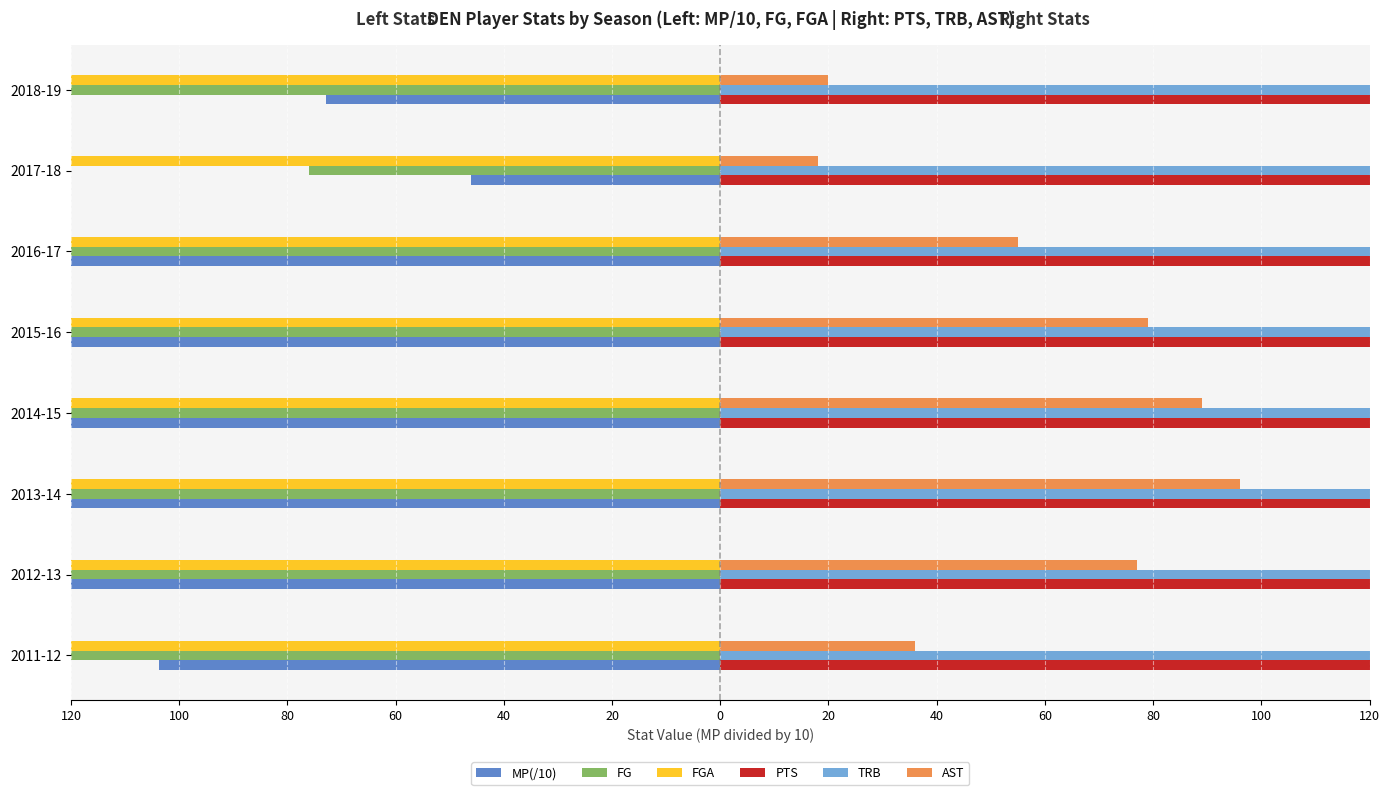

What is the spread (max minus min) of values at 2017-18?

336.0